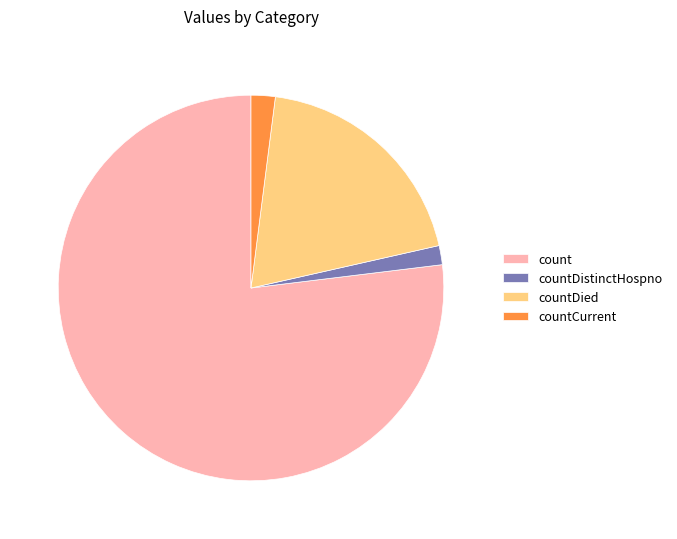

Combined, do count and countDied account for over 50%?

Yes